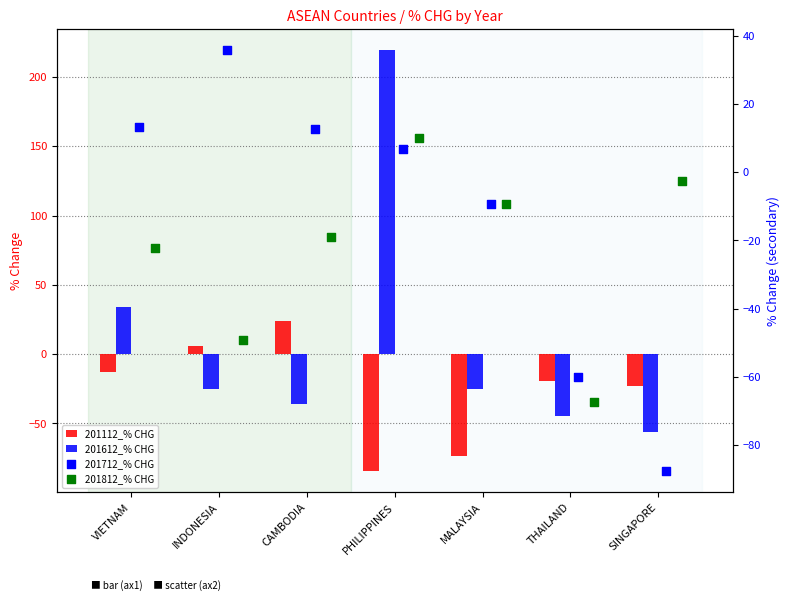

At which category is the sum across all series the highest?

PHILIPPINES